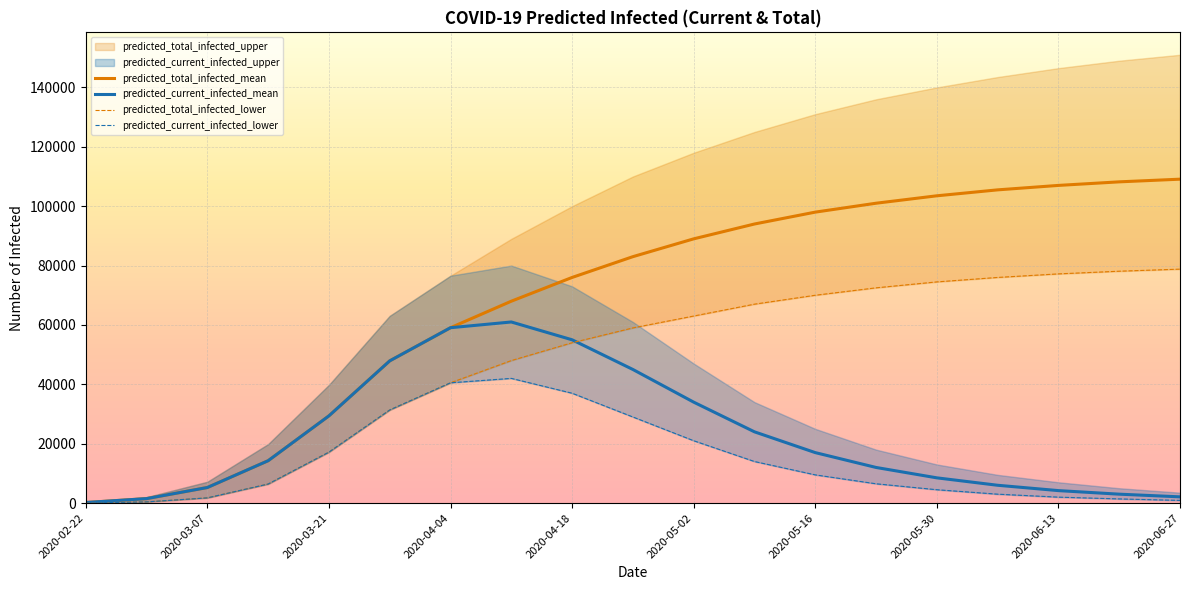

Is this an area chart (filled region under the line)?

No